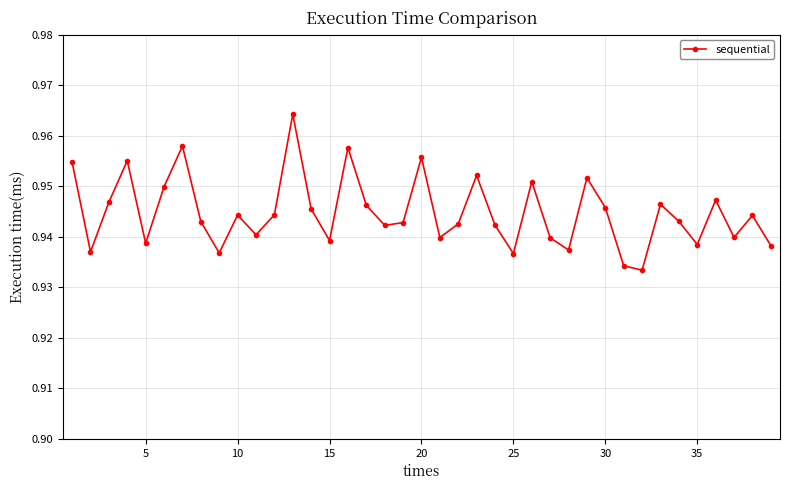

How many points are higher than both their immediate neighbors (excluding endpoints)?

12